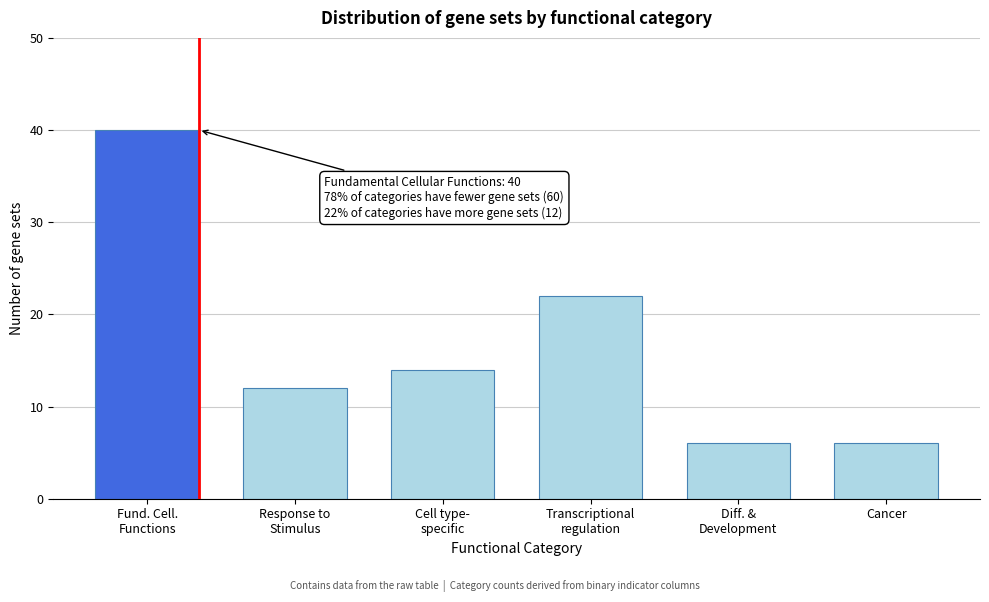

Reading right to left, transcribe all the data shown in this chart.

6	6	22	14	12	40